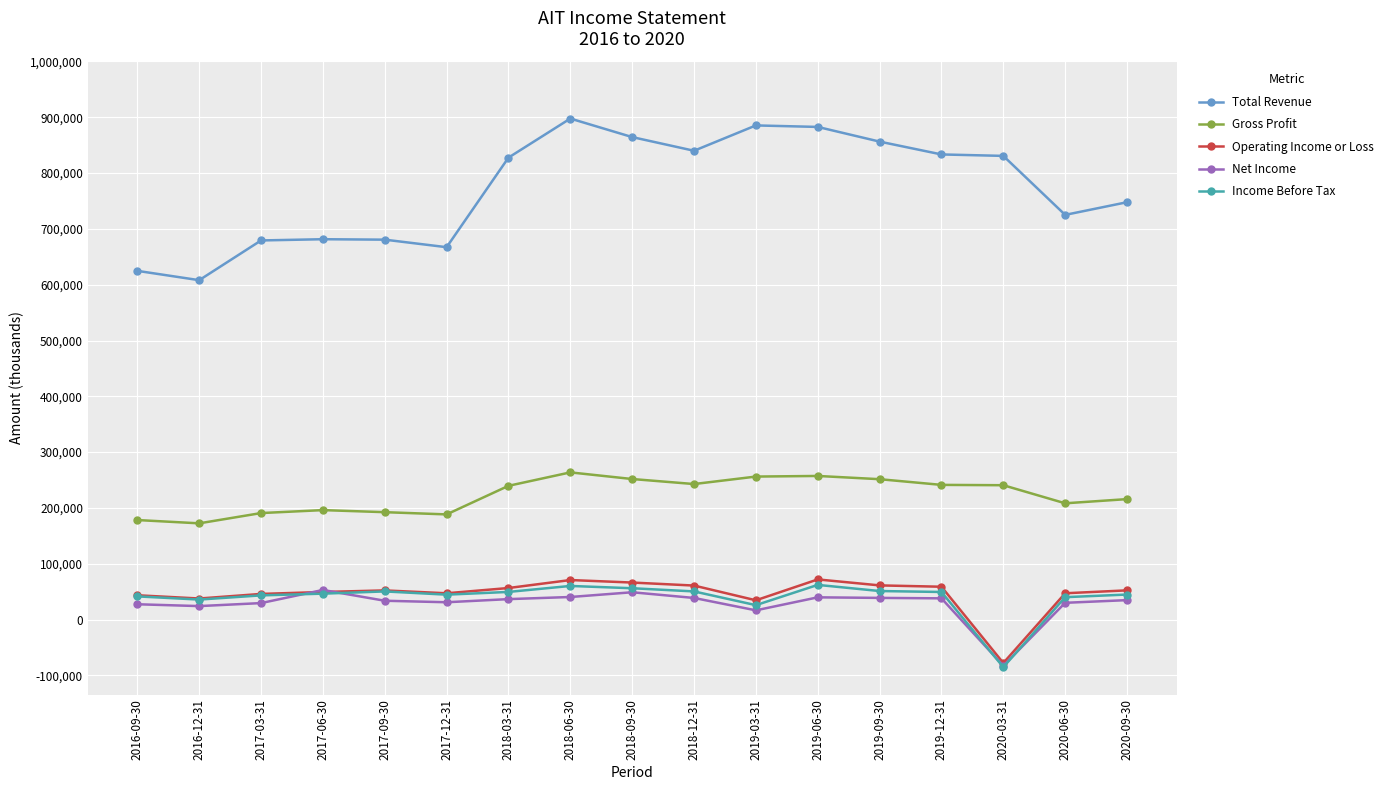

True or false: Income Before Tax and Total Revenue intersect in this chart.

False